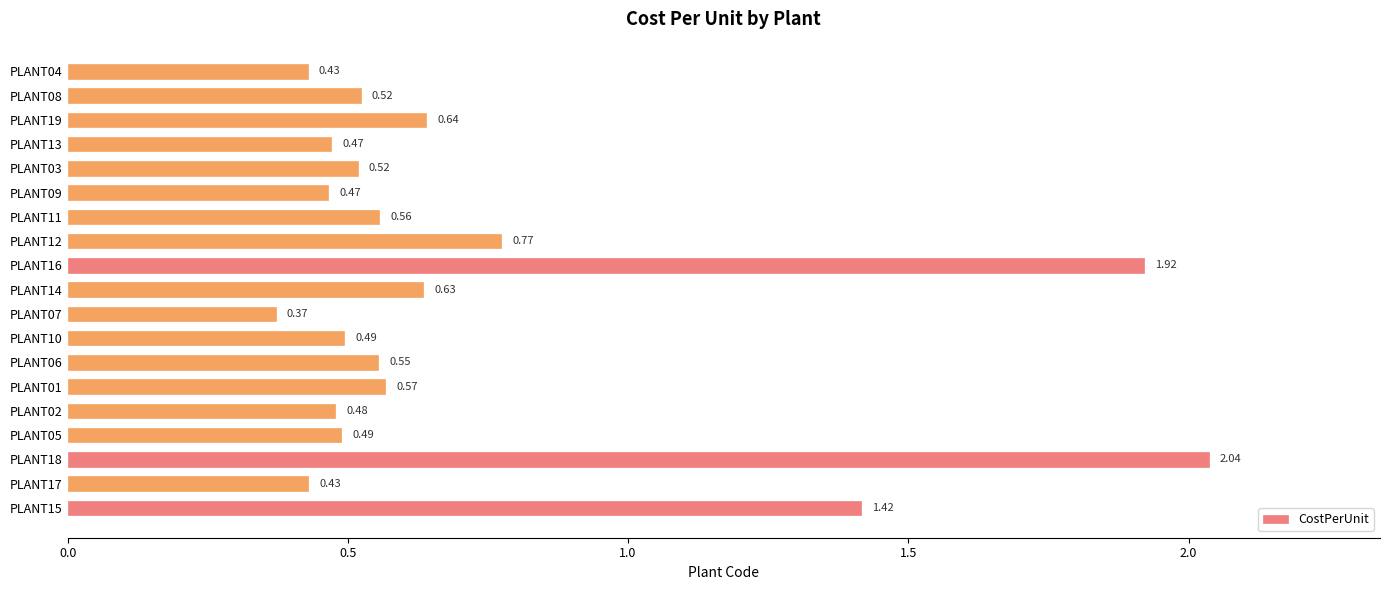

Which has a higher value, PLANT10 or PLANT15?

PLANT15